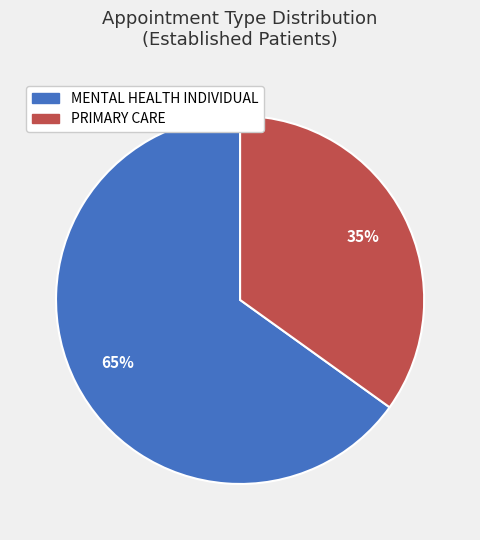

Count the number of slices in the pie.

2